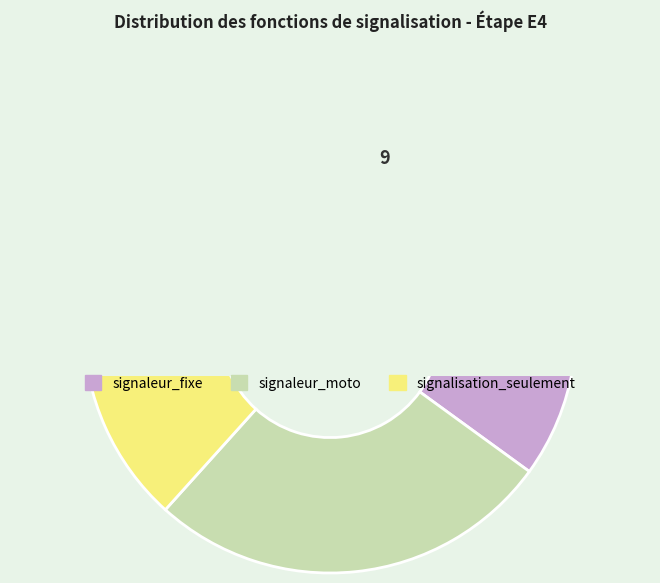

What is the change in value from signaleur_fixe to signalisation_seulement?

-7